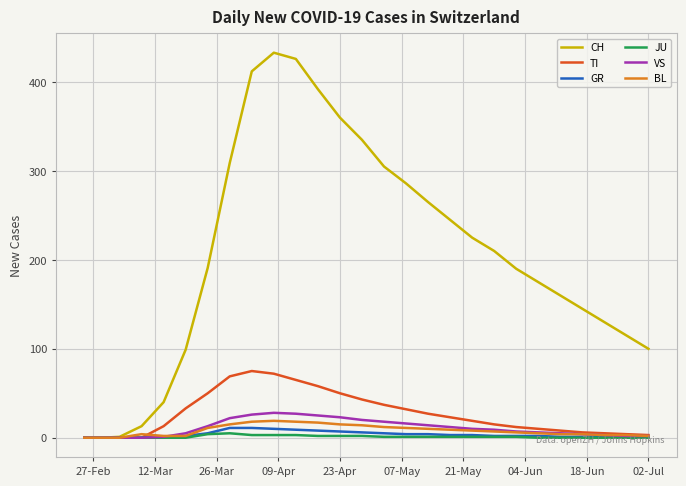

Which series has the widest spread of values?

CH